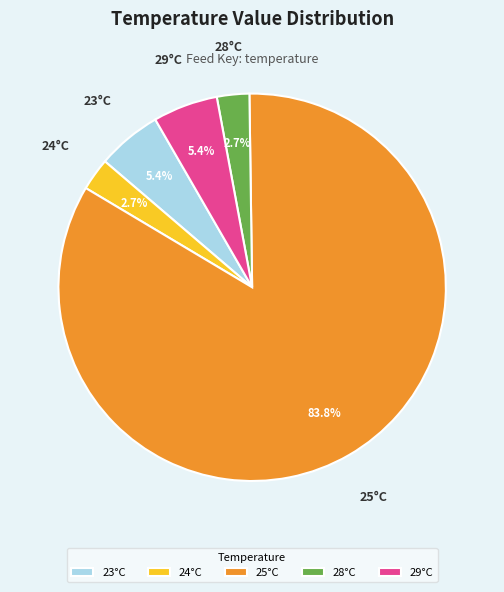

Approximately how many times larger is the value at 24°C compared to 23°C?

0.5